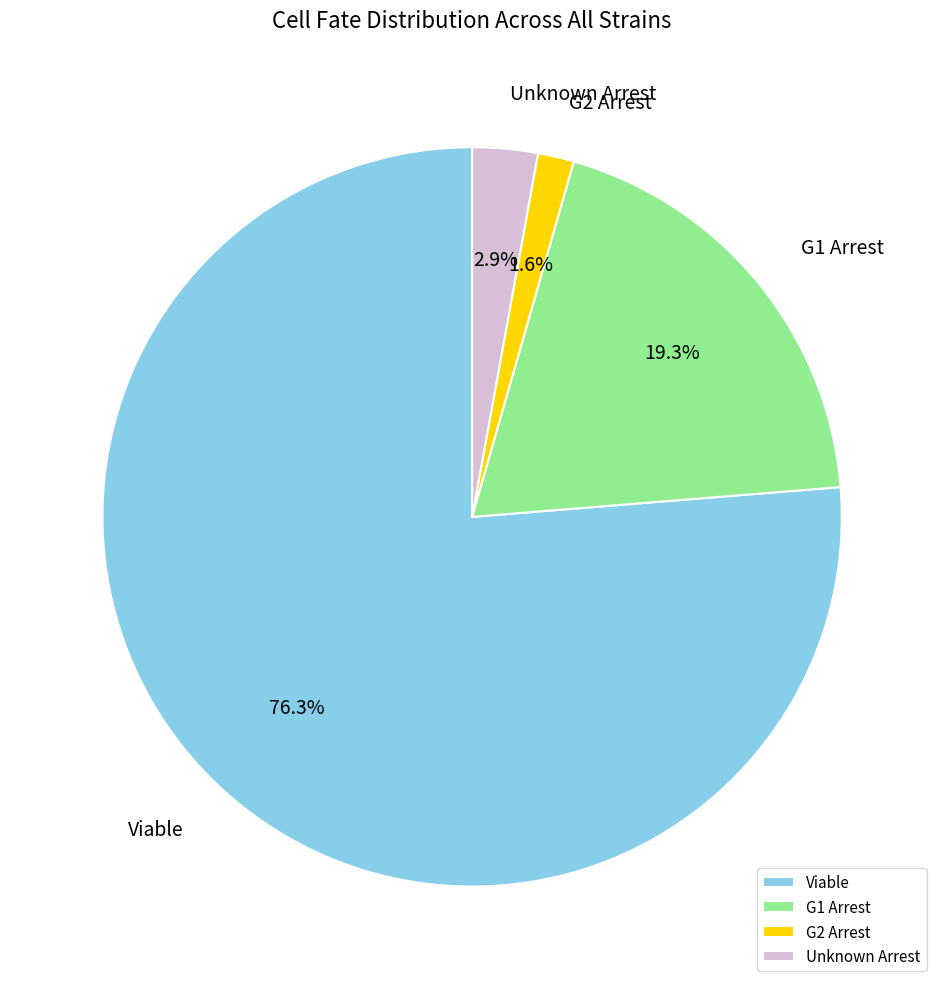

How many segments does this pie chart have?

4